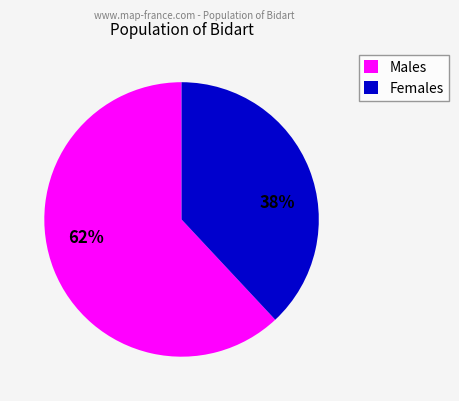

Is it true that Males is 62% of the pie?

True